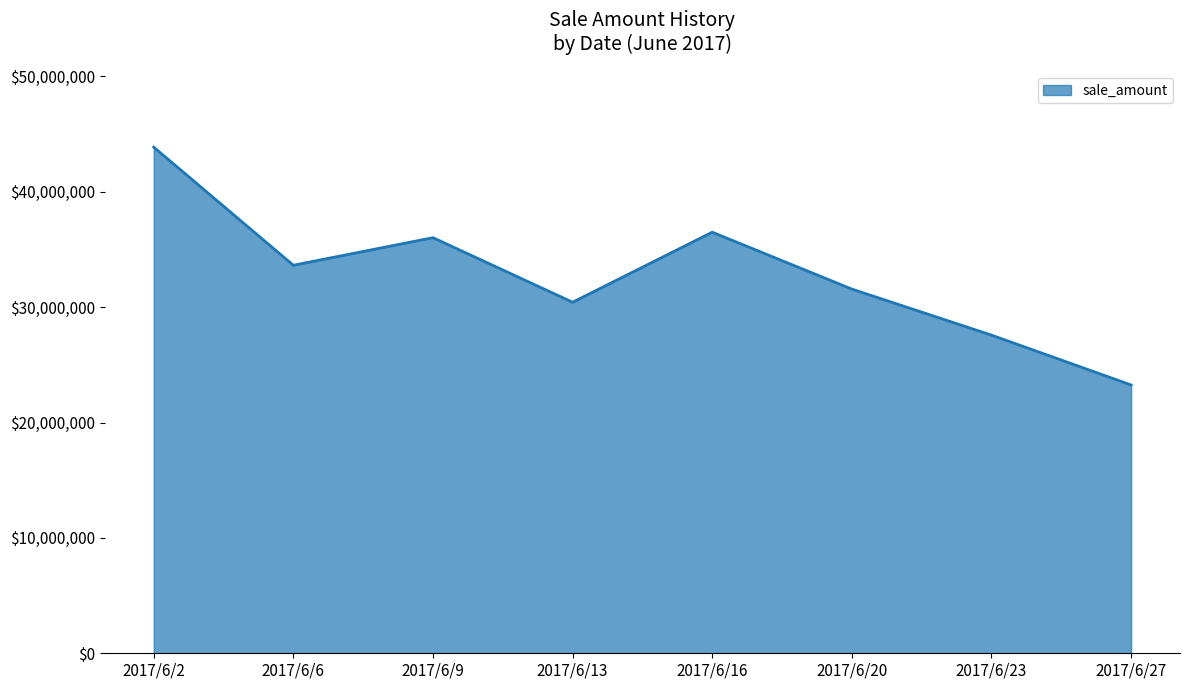

Approximately how many times larger is the value at 2017/6/9 compared to 2017/6/2?

0.8